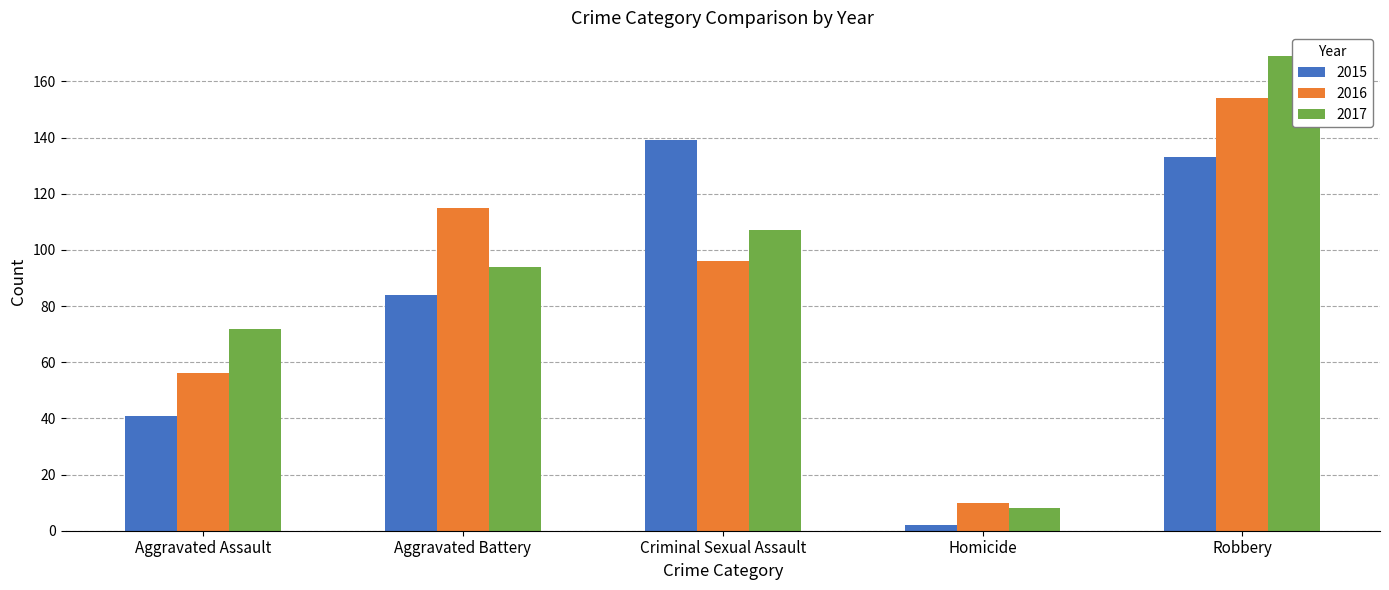

What is the average value of the 2017 series?

90